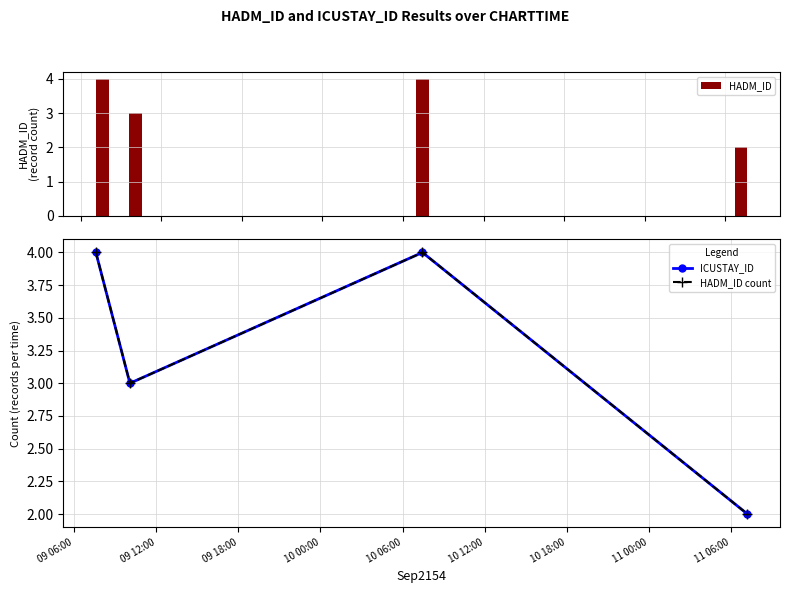

What is the highest value of the HADM_ID series?

4